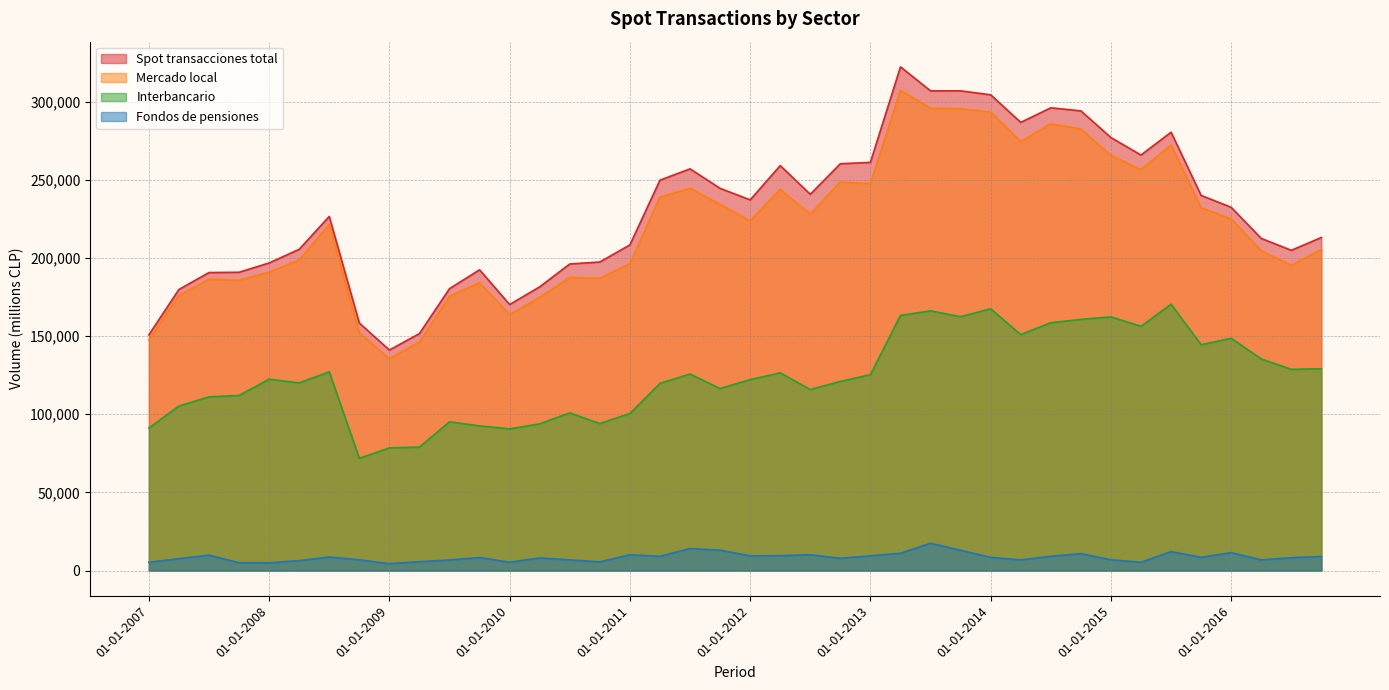

At which label does Interbancario first exceed 122426?

01-07-2008